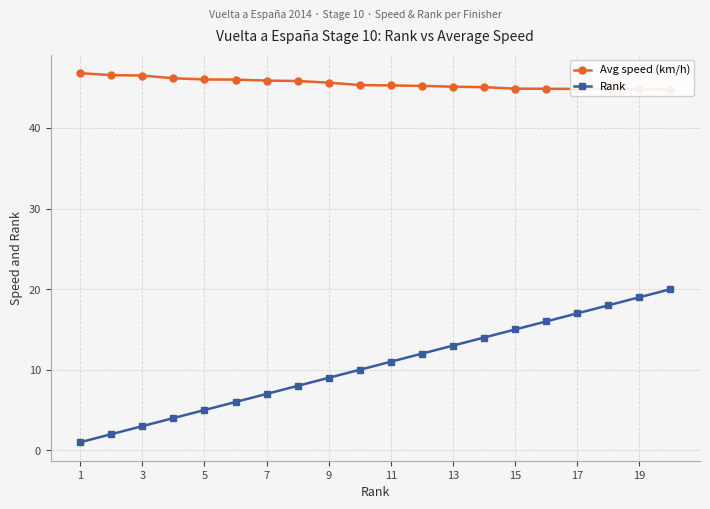

True or false: Avg speed (km/h) and Rank cross at least once.

False